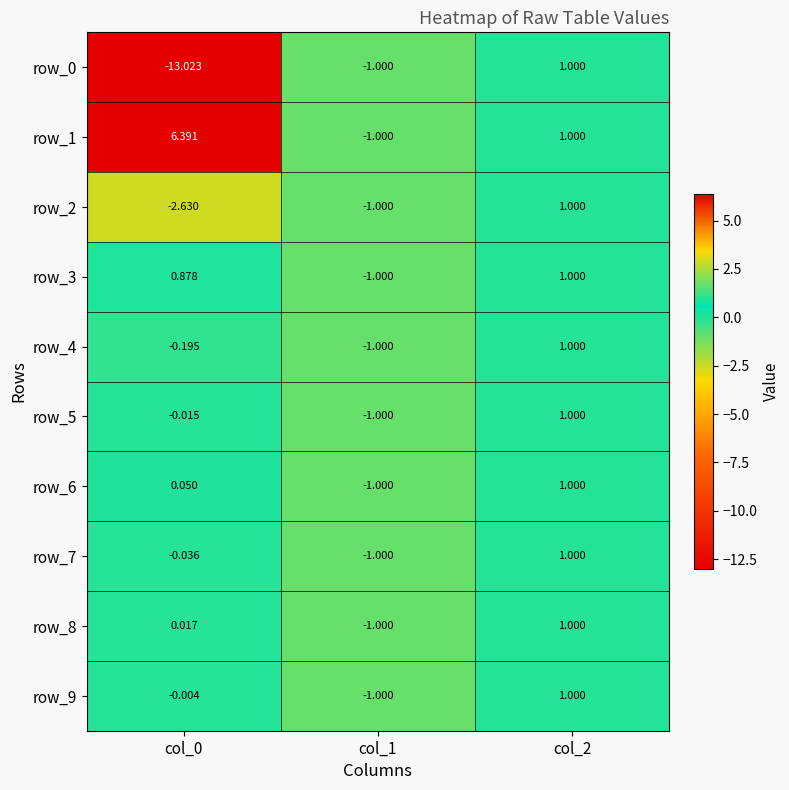

Is the value of row_9 at col_2 greater than the value of row_3 at col_1?

Yes